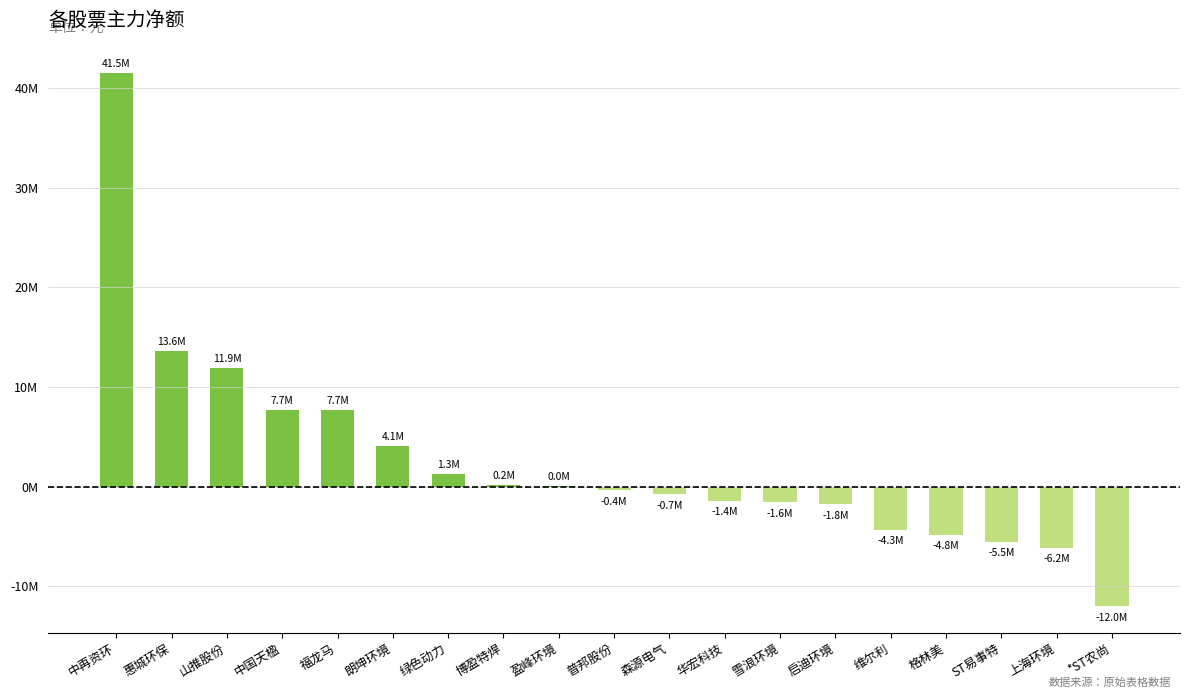

What is the difference between the values at 博盈特焊 and 普邦股份?

552527